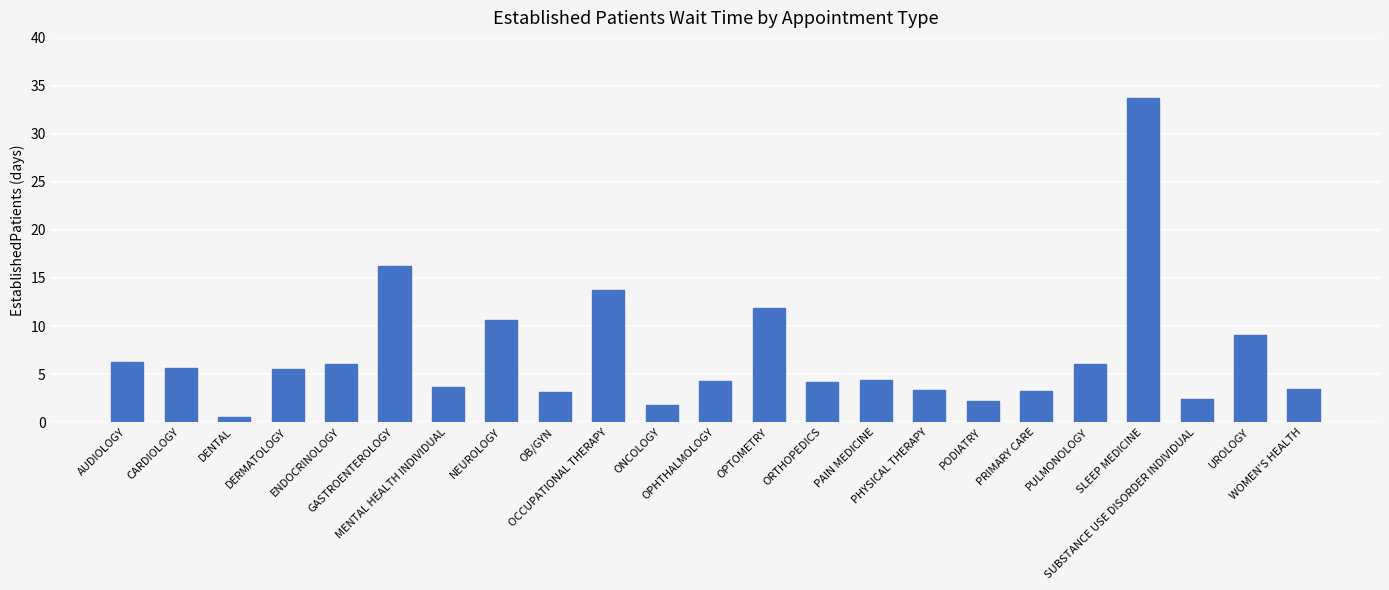

What is the difference between the second highest and minimum values?

15.8